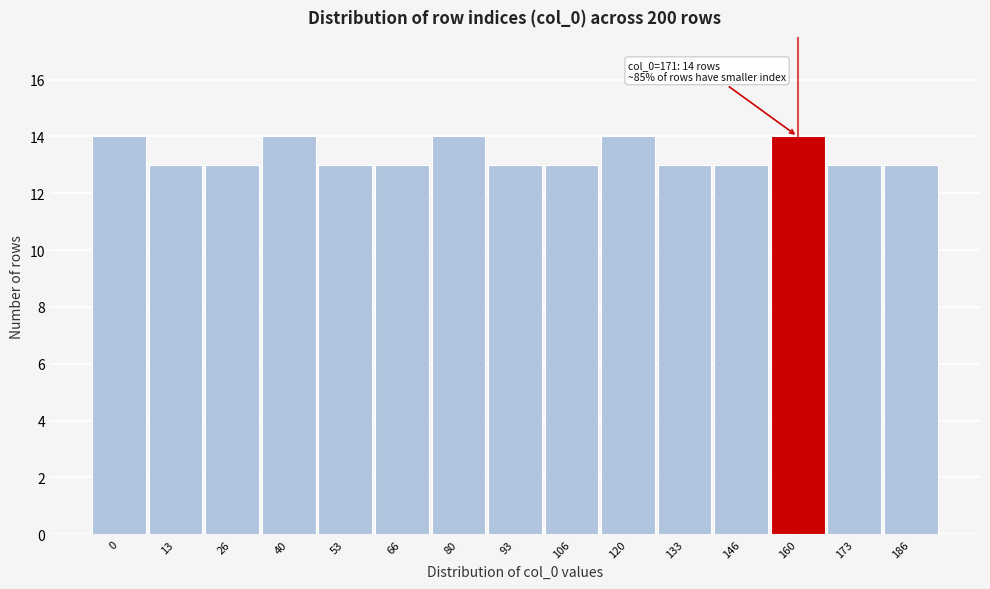

Reading left to right, list all the values displayed in this chart.

0=14	13=13	26=13	40=14	53=13	66=13	80=14	93=13	106=13	120=14	133=13	146=13	160=14	173=13	186=13